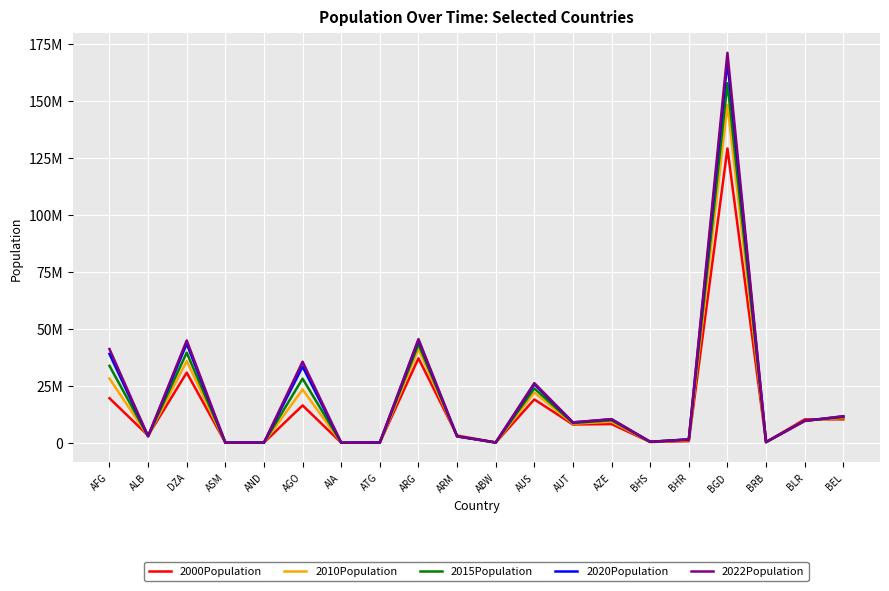

Is this an area chart (filled region under the line)?

No